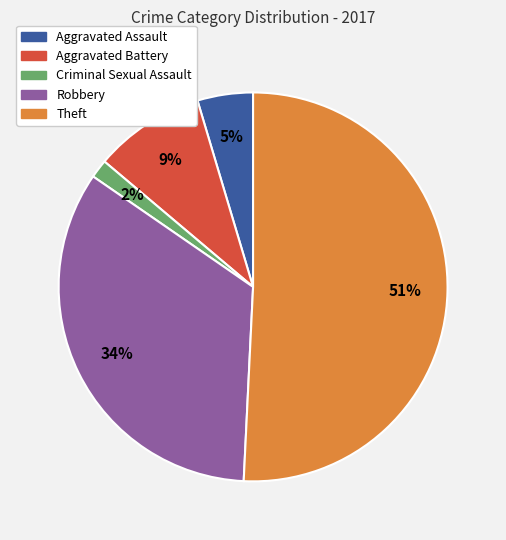

How many segments does this pie chart have?

5